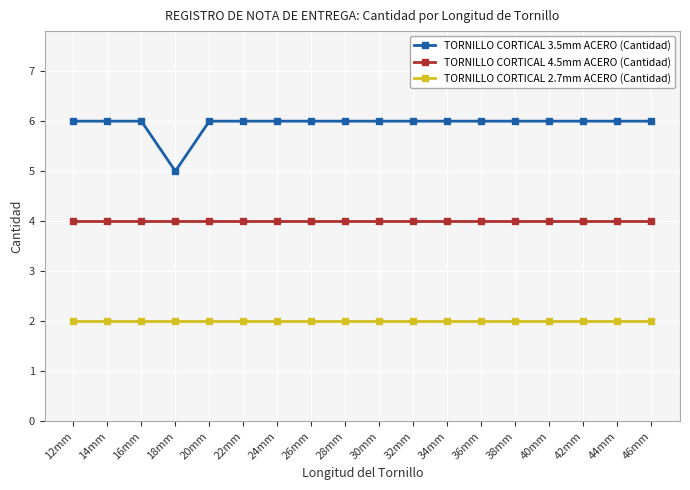

Is the value of TORNILLO CORTICAL 3.5mm ACERO (Cantidad) at 32mm greater than the value of TORNILLO CORTICAL 4.5mm ACERO (Cantidad) at 24mm?

Yes